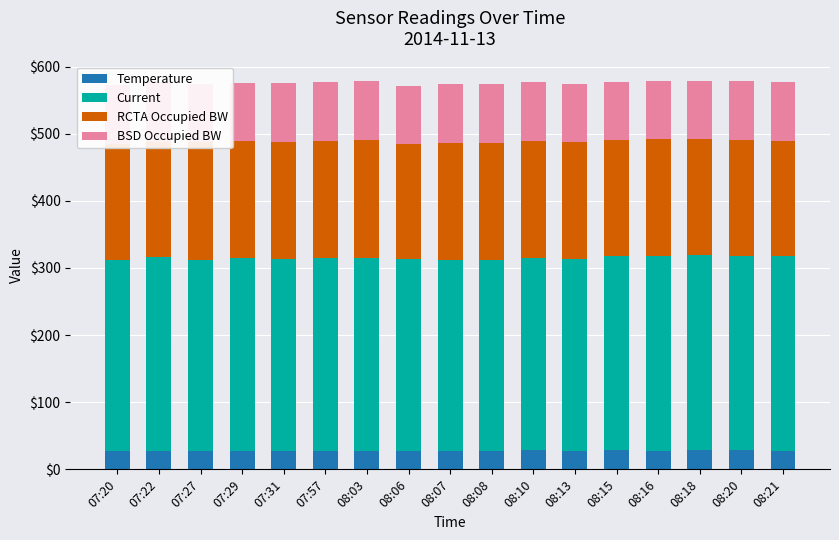

At which label does Current first exceed 287?

07:22